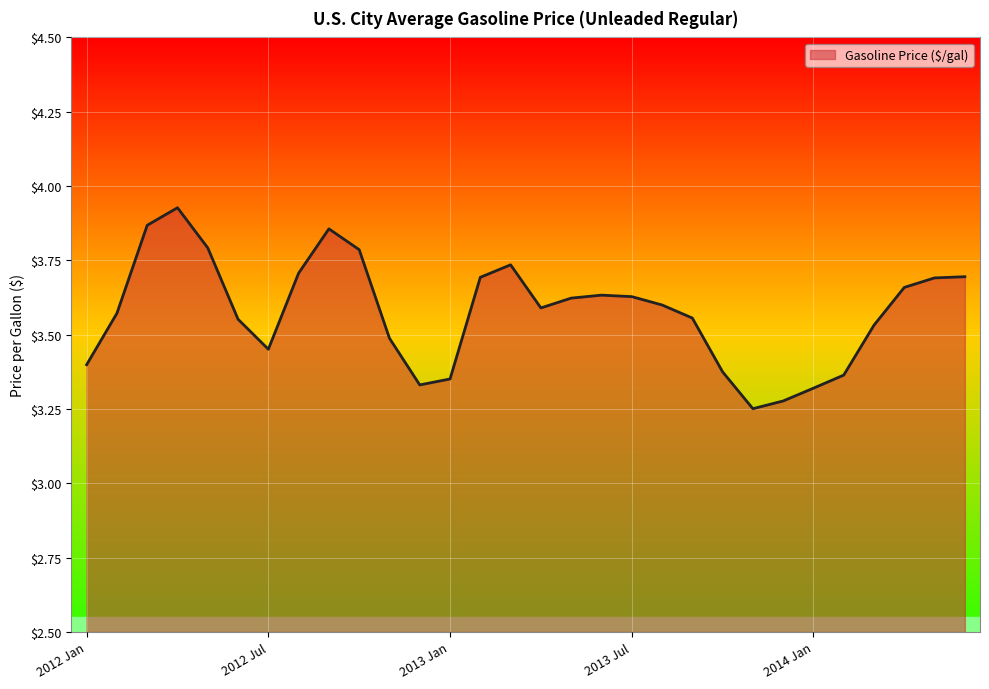

What is the difference between the maximum and minimum values?

0.7